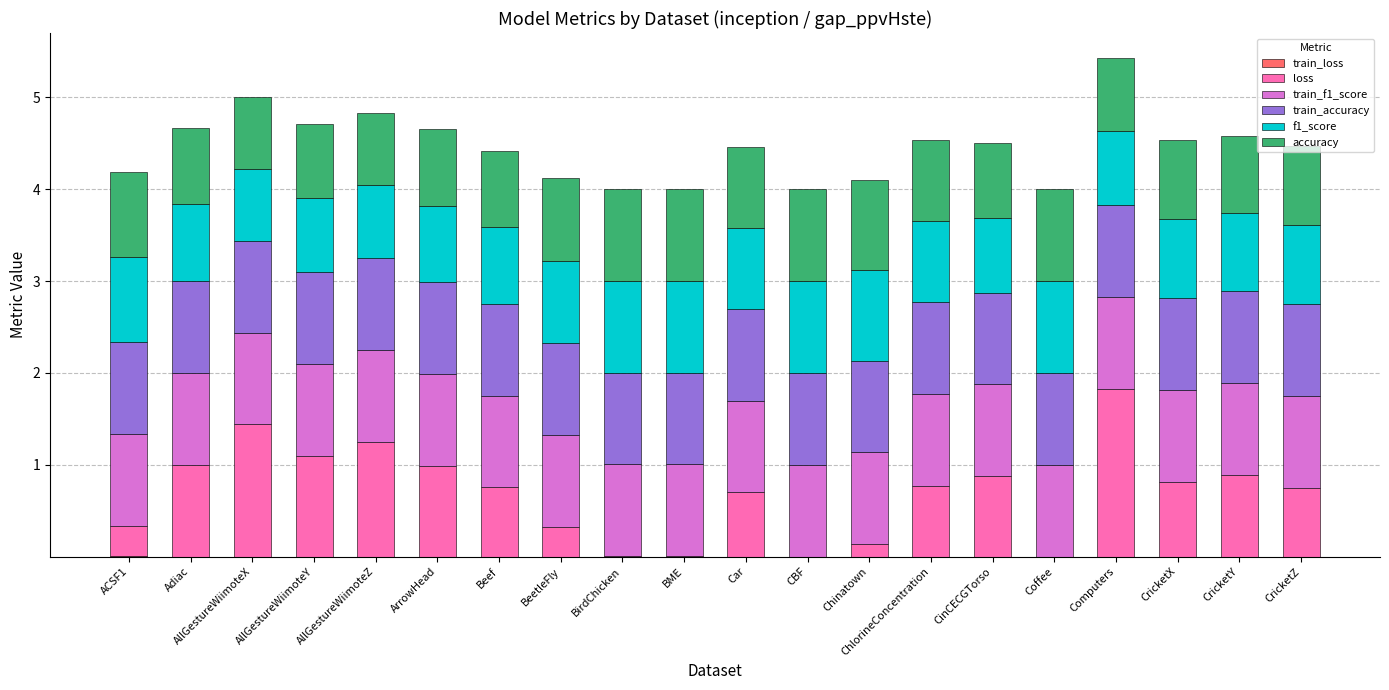

How many series are shown in this chart?

6